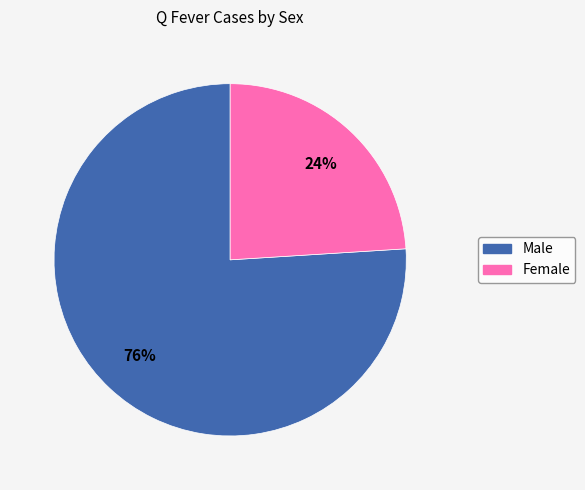

The Male slice represents 76% of the pie. True or false?

True